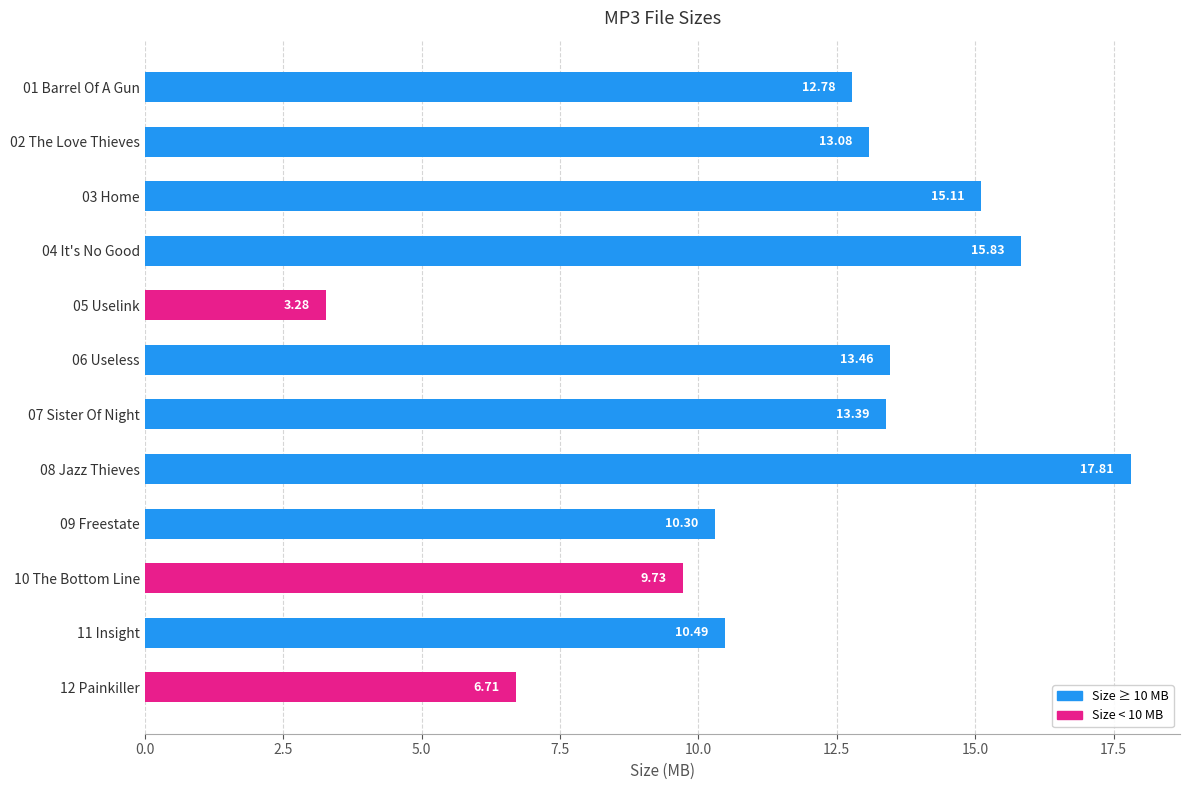

How many data points are above 13?

6